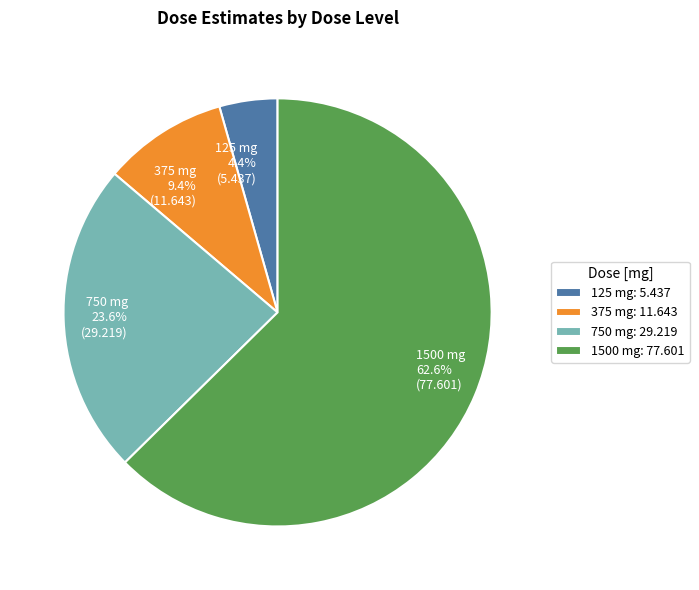

To the nearest percent, what is the average slice percentage?

25%